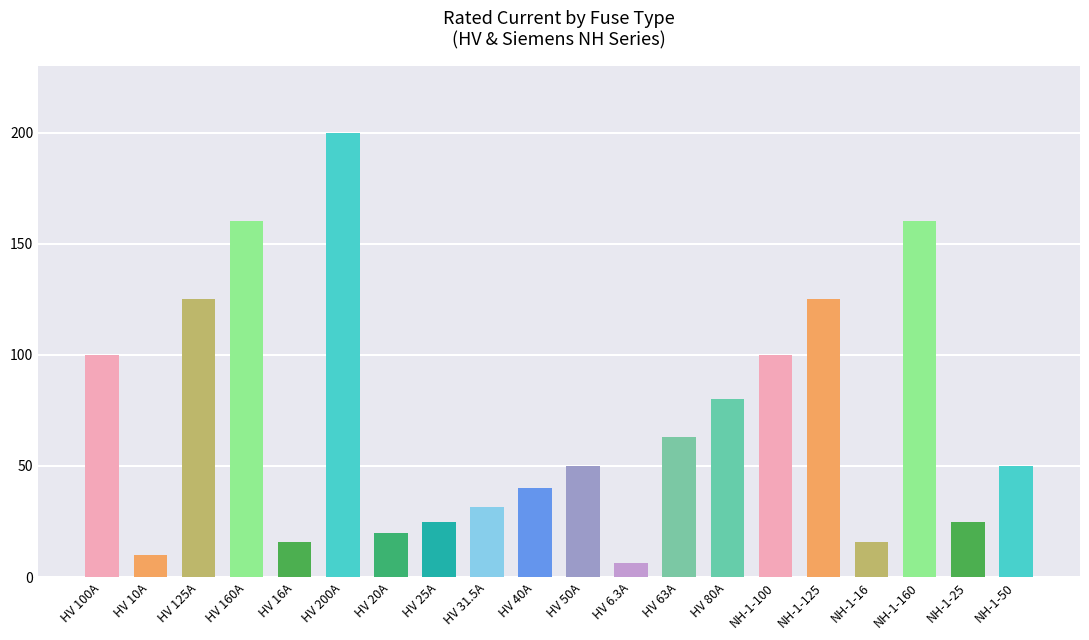

How many bars are there in total?

20